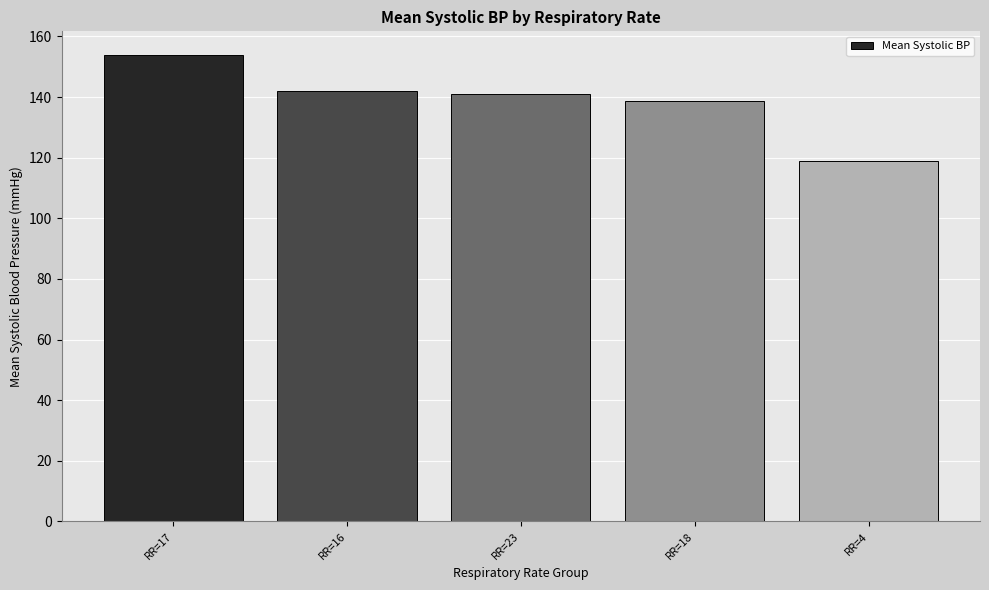

What is the greatest value displayed?

154.0